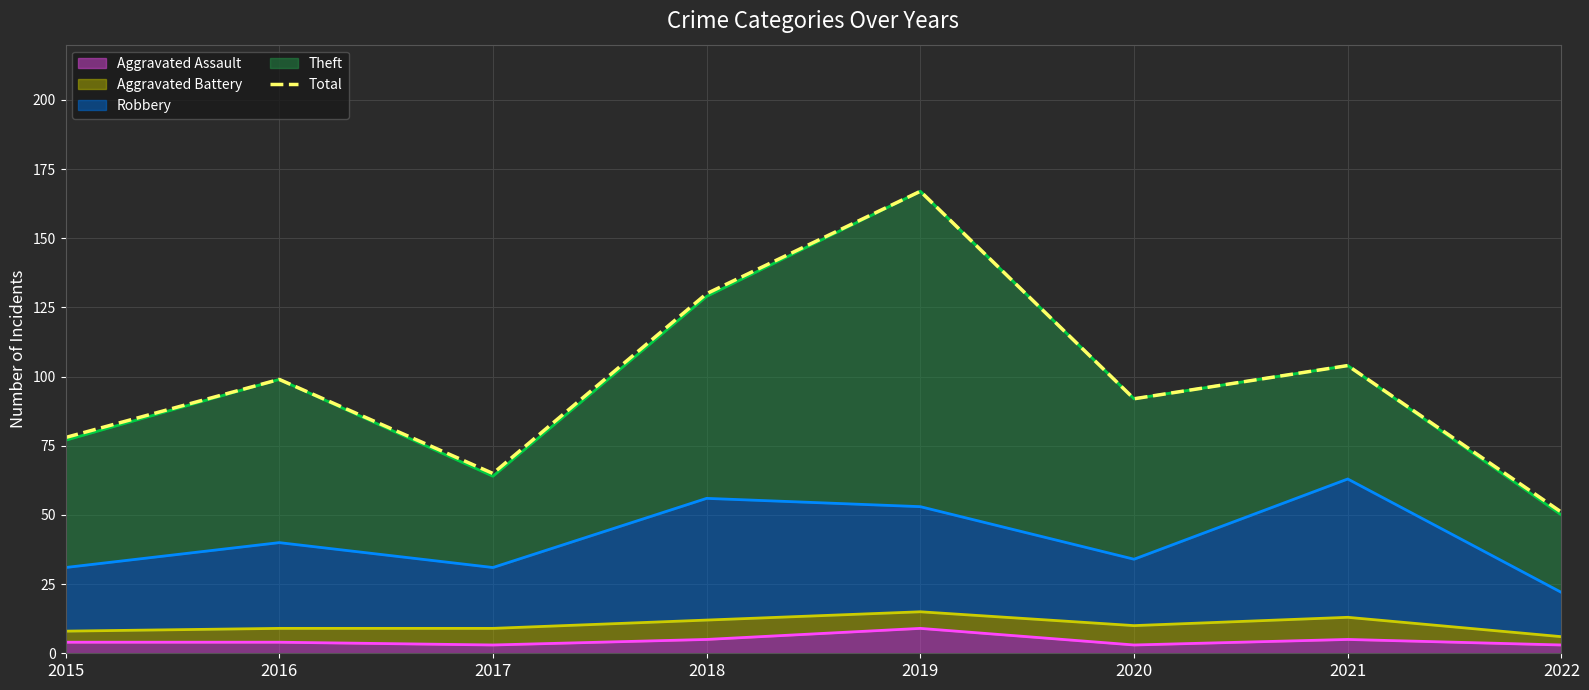

What is the difference between the maximum and minimum values?

116